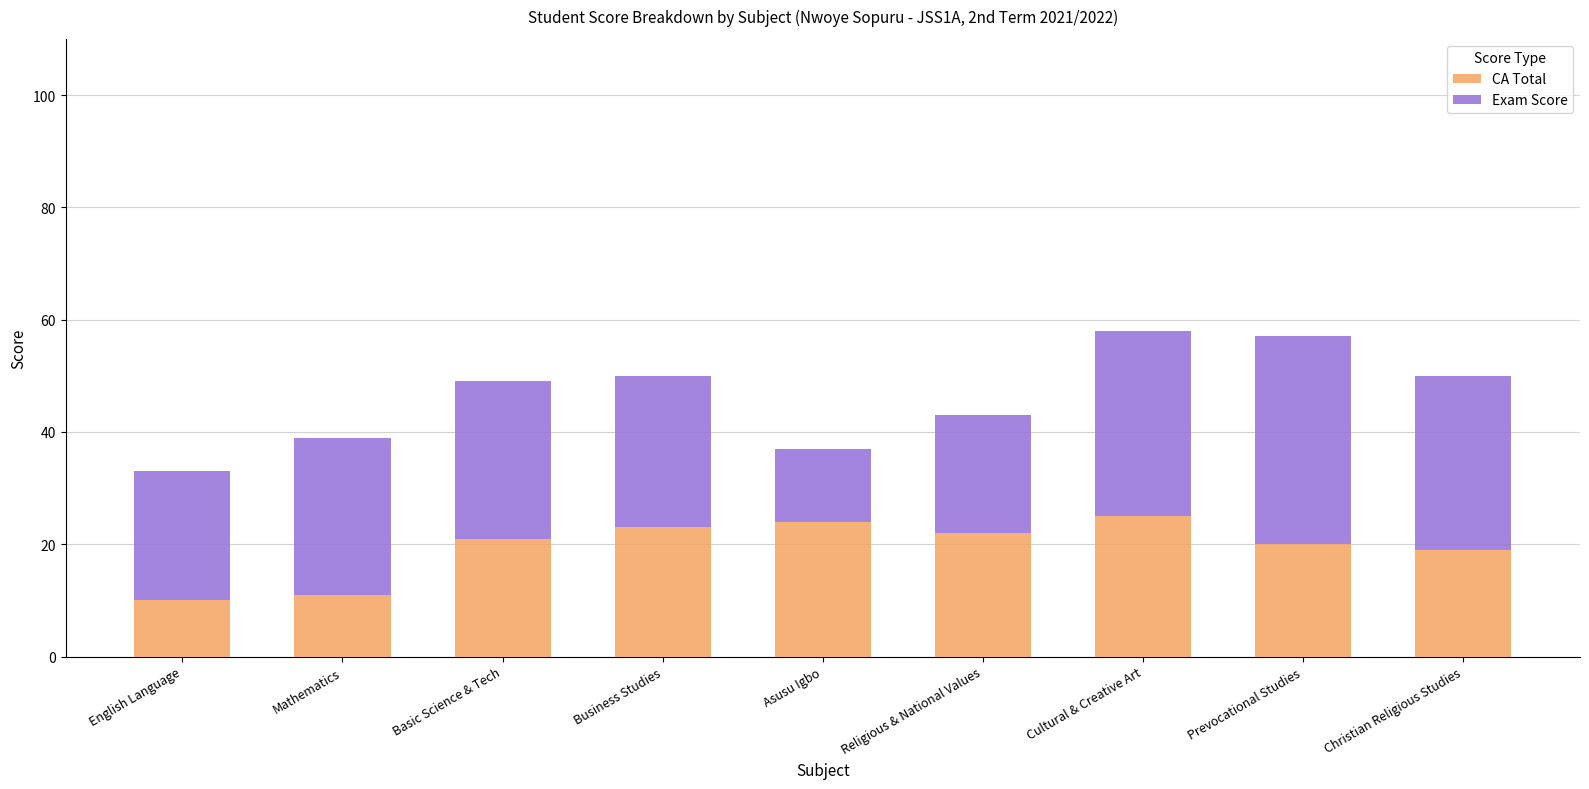

The value of CA Total at Christian Religious Studies is 19. True or false?

True